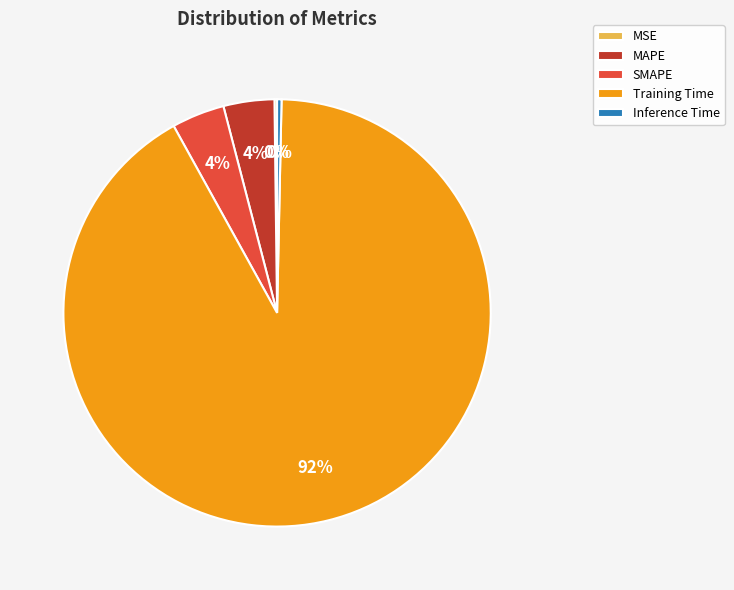

True or false: SMAPE accounts for 4% of the total.

True